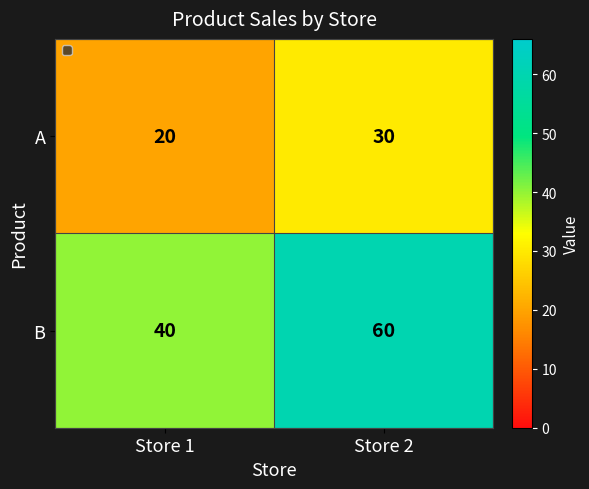

Which series has the widest spread of values?

B